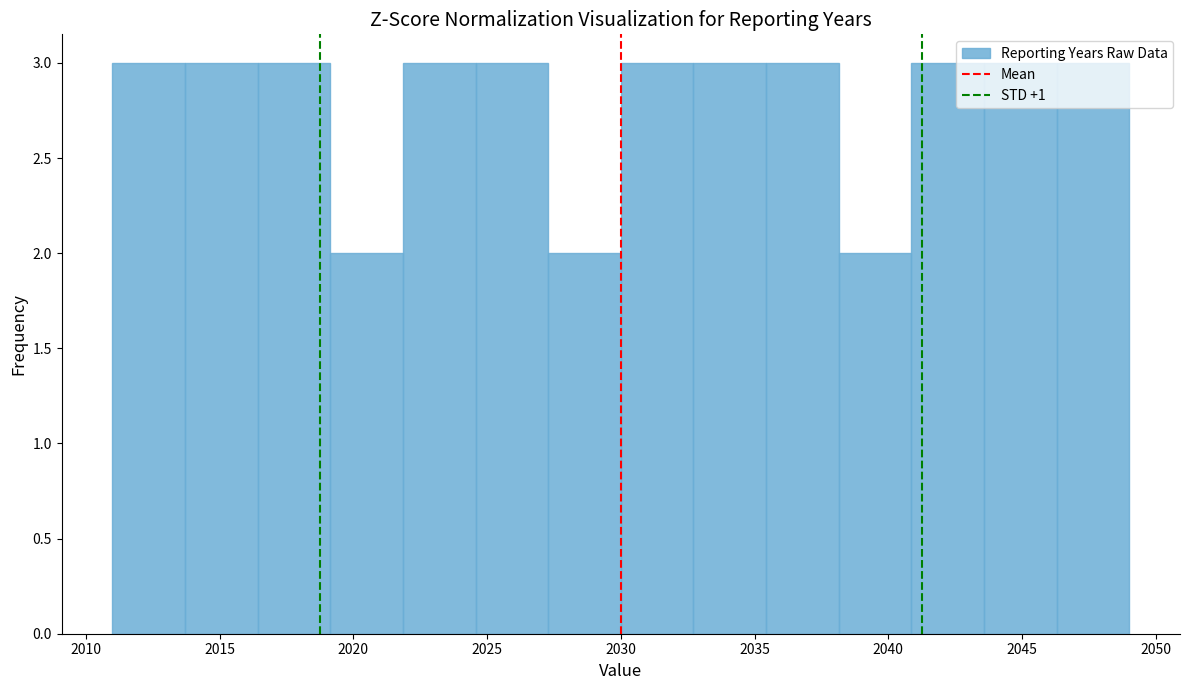

What is the height of the bar covering 2030.0 to 2032.5 on the x-axis? Neither the bar edges nor the heights are printed on the chart, so give them approximately, as read against the axes.

3